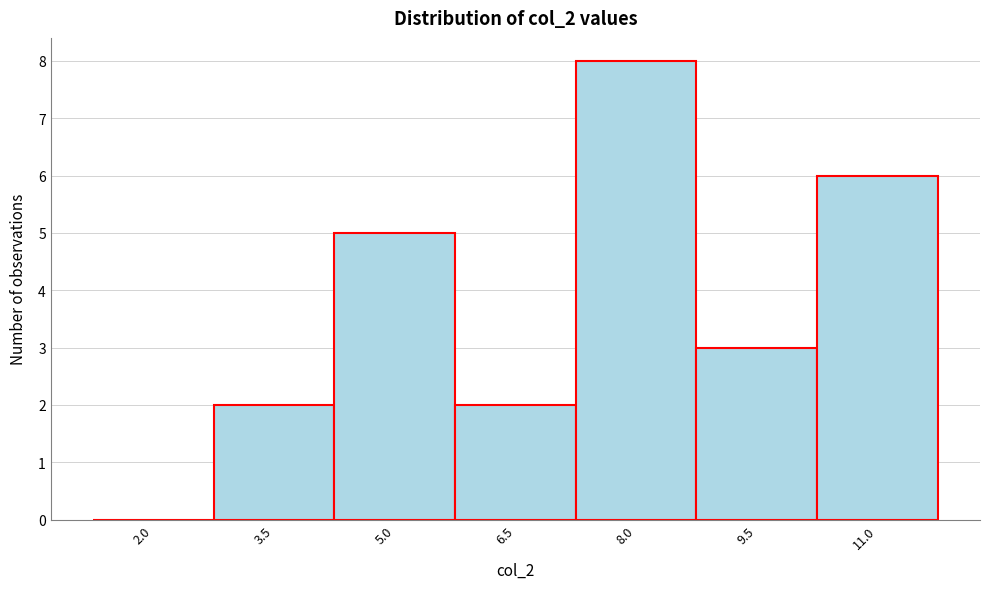

Reading left to right, transcribe all the data shown in this chart.

2.0=0	3.5=2	5.0=5	6.5=2	8.0=8	9.5=3	11.0=6